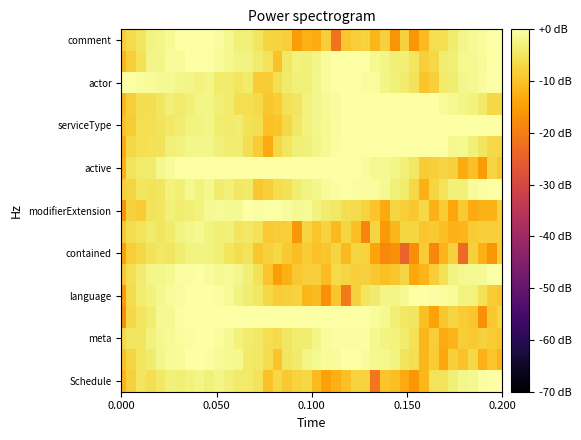

Count the number of data series in this chart.

17